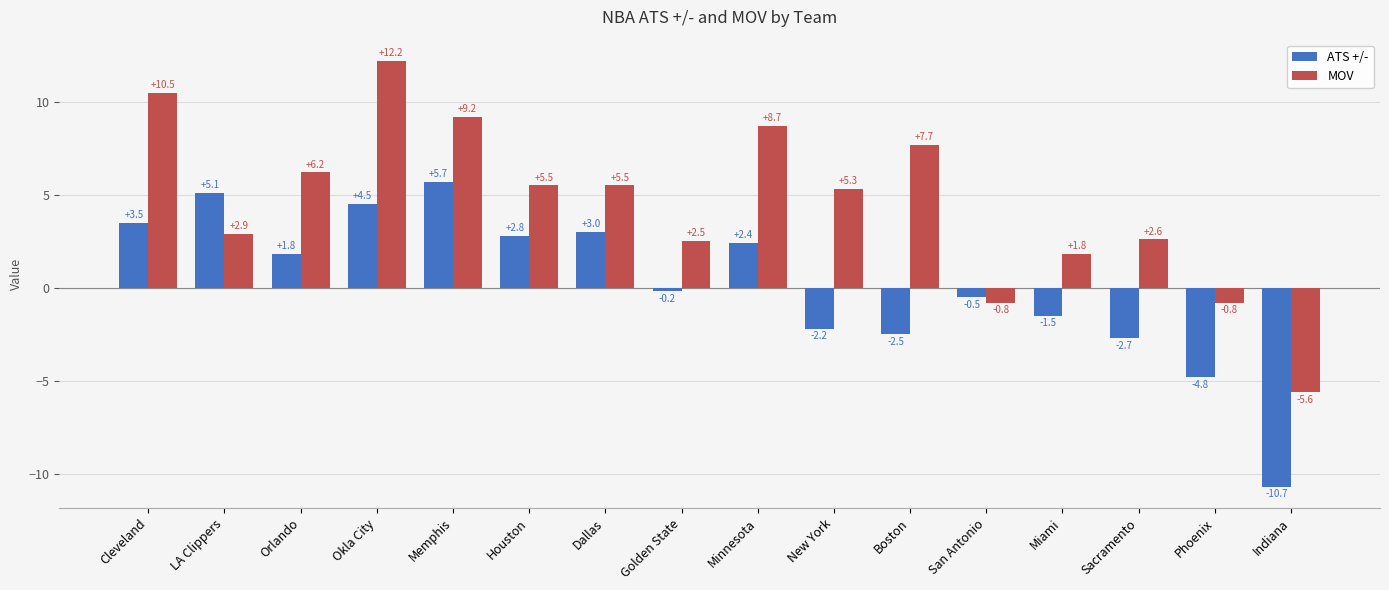

At how many categories does at least one series exceed 2?

12